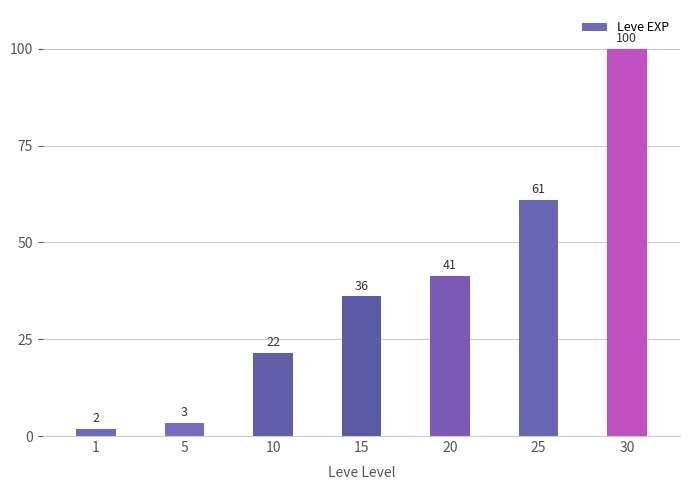

What is the value of the 4th bar from the left?

36.0